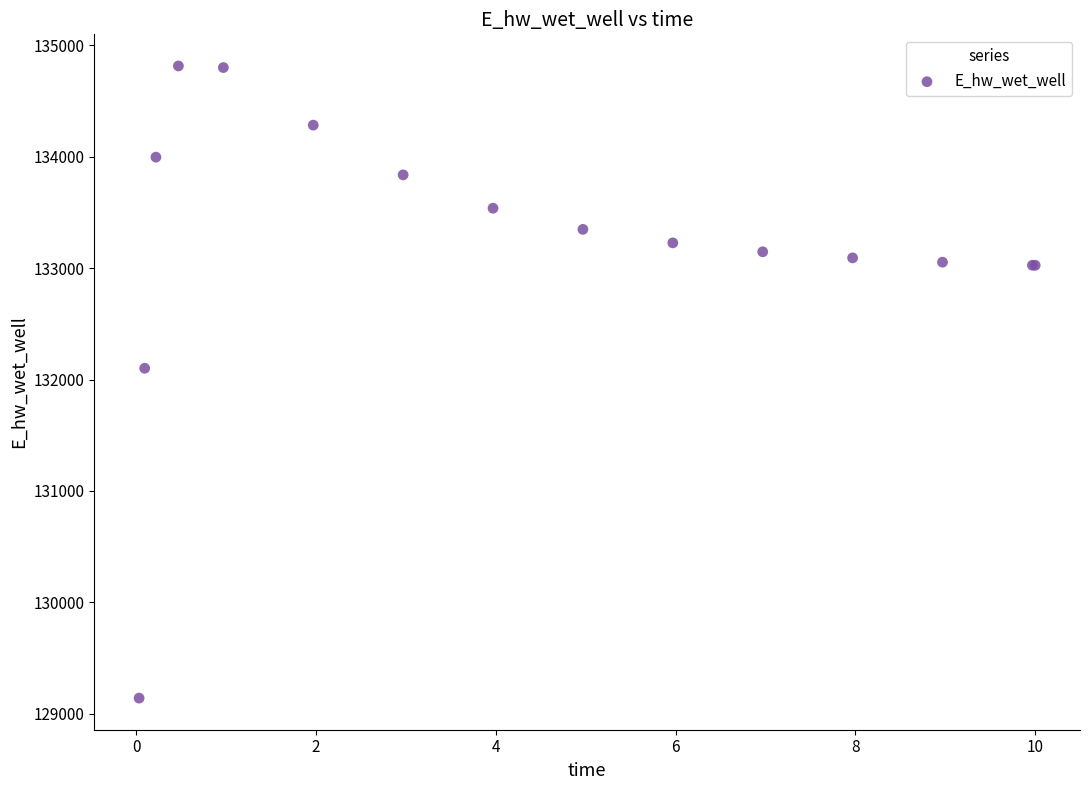

What Y value in the scatter plot is closest to 131977?

132101.7